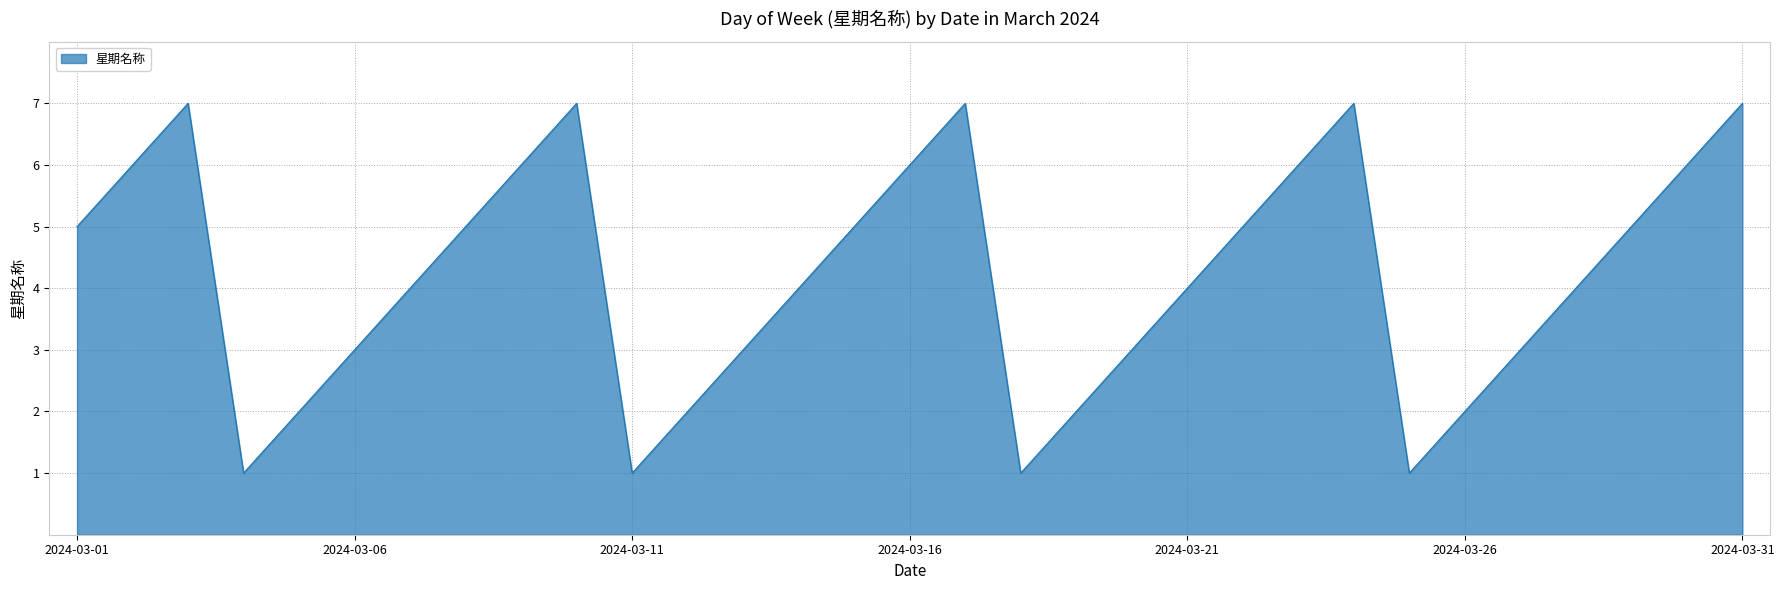

What is the greatest value displayed?

7